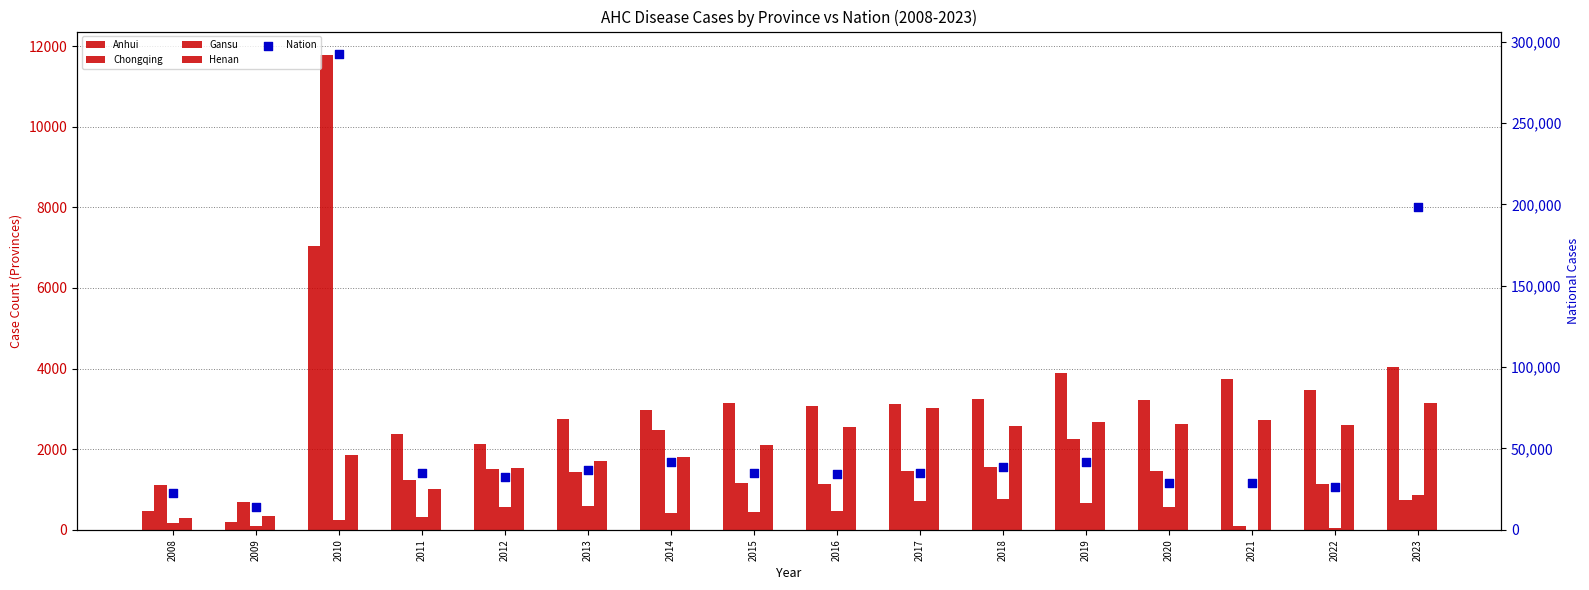

Which series reaches the minimum Y coordinate?

Gansu